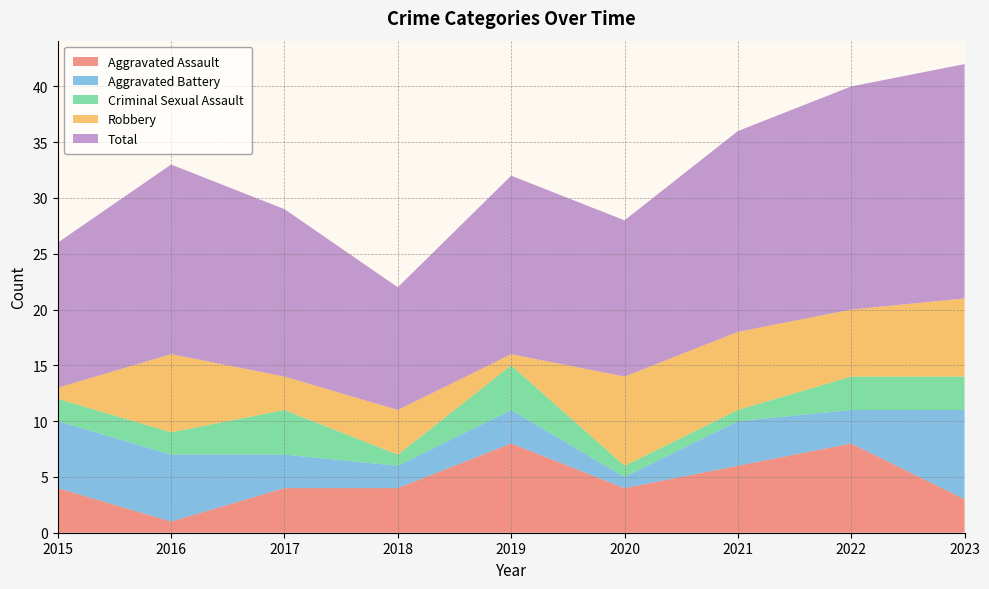

Reading left to right, what are all the values shown in this chart?

Aggravated Assault: 2015=4	2016=1	2017=4	2018=4	2019=8	2020=4	2021=6	2022=8	2023=3
Aggravated Battery: 2015=6	2016=6	2017=3	2018=2	2019=3	2020=1	2021=4	2022=3	2023=8
Criminal Sexual Assault: 2015=2	2016=2	2017=4	2018=1	2019=4	2020=1	2021=1	2022=3	2023=3
Robbery: 2015=1	2016=7	2017=3	2018=4	2019=1	2020=8	2021=7	2022=6	2023=7
Total: 2015=13	2016=17	2017=15	2018=11	2019=16	2020=14	2021=18	2022=20	2023=21